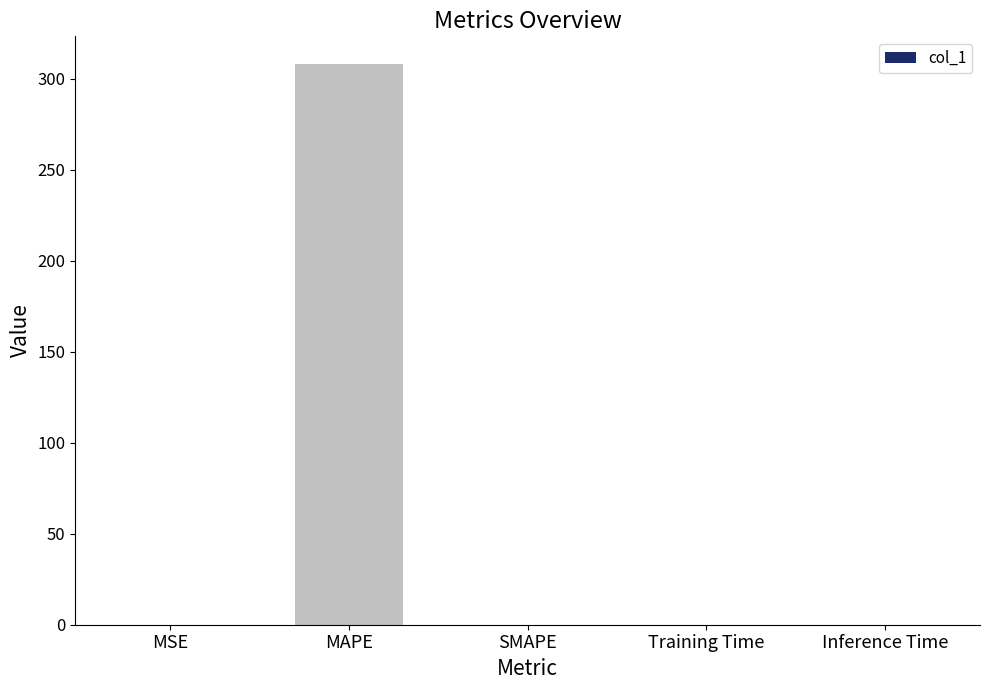

What is the sum of all values?

308.0